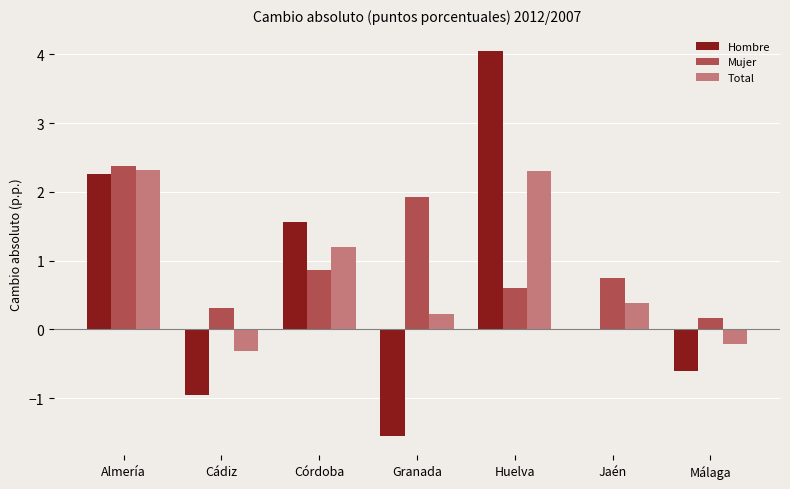

What is the greatest value displayed?

4.0